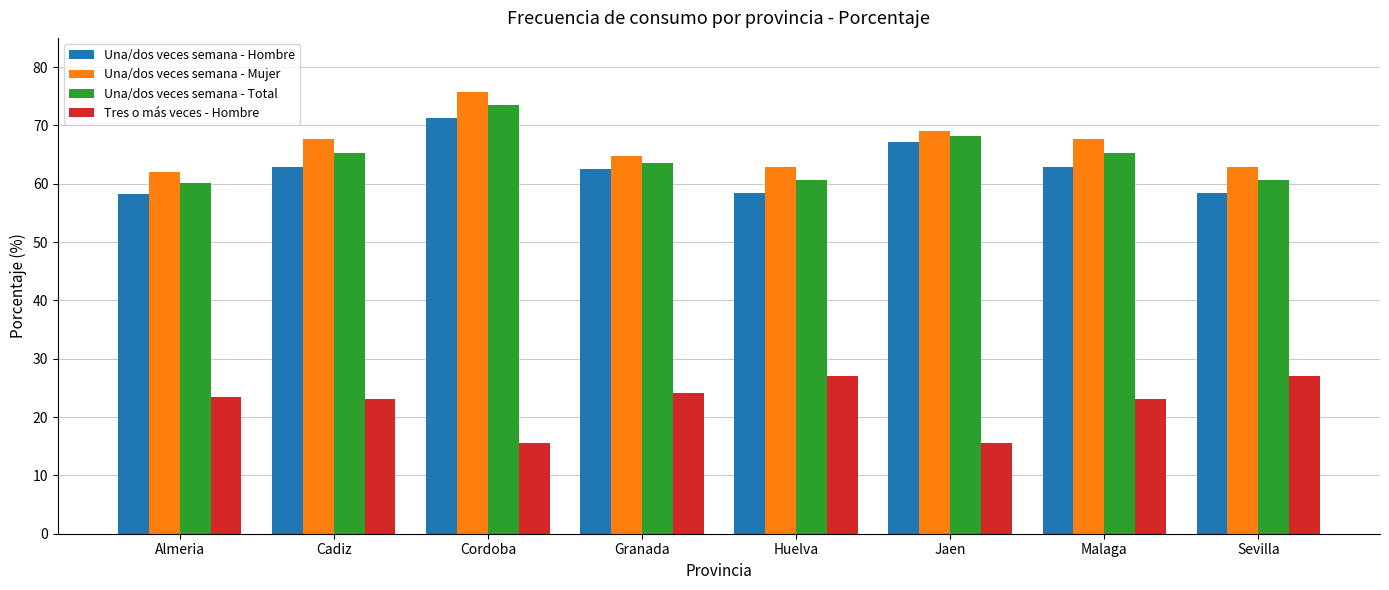

What is the minimum value for Una/dos veces semana - Hombre?

58.3